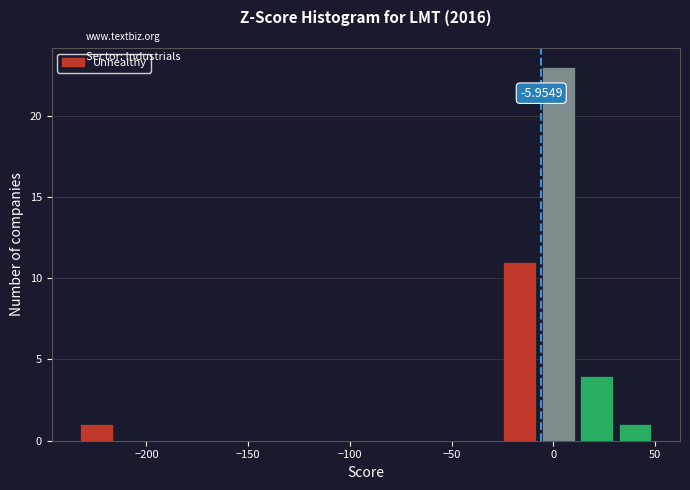

Around what value on the x-axis is the tallest bar? Give the approximate position of its centre, as read against the axis.

0